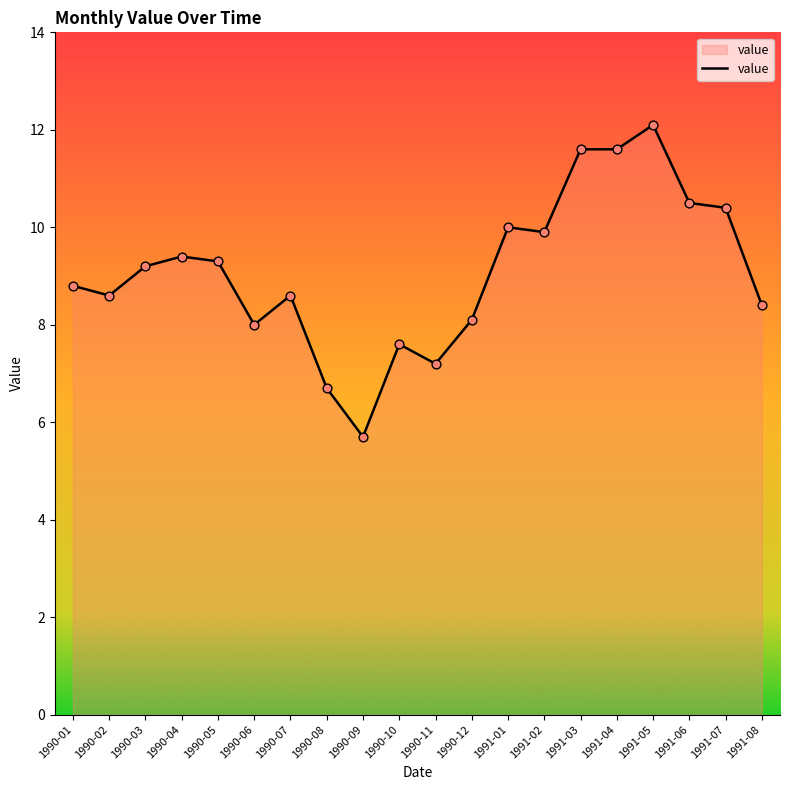

What is the ratio of the value at 1991-01 to the value at 1990-09?

1.8